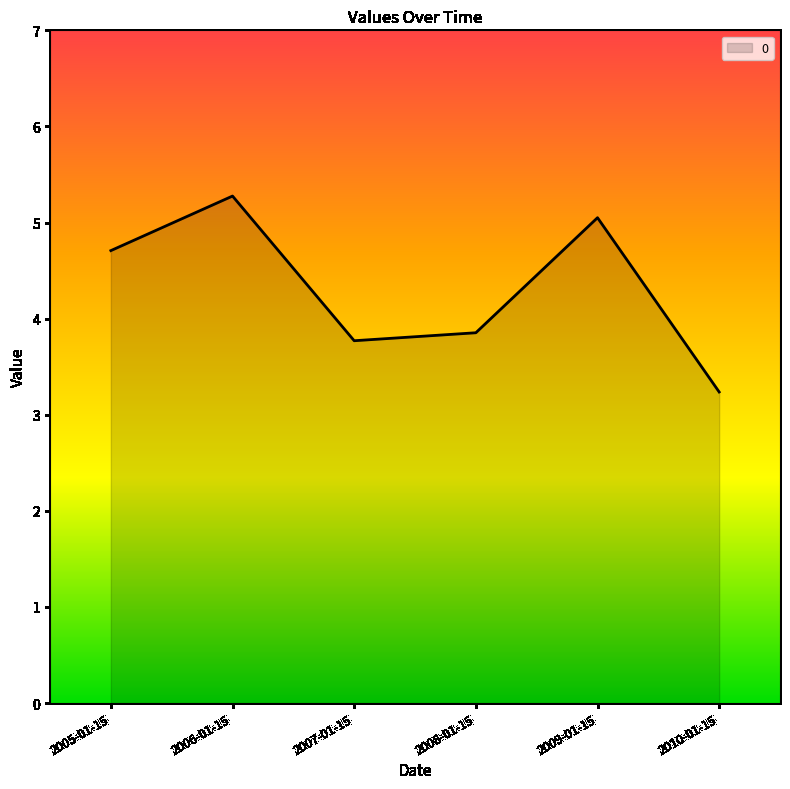

What position from the right is 2006-01-15?

5